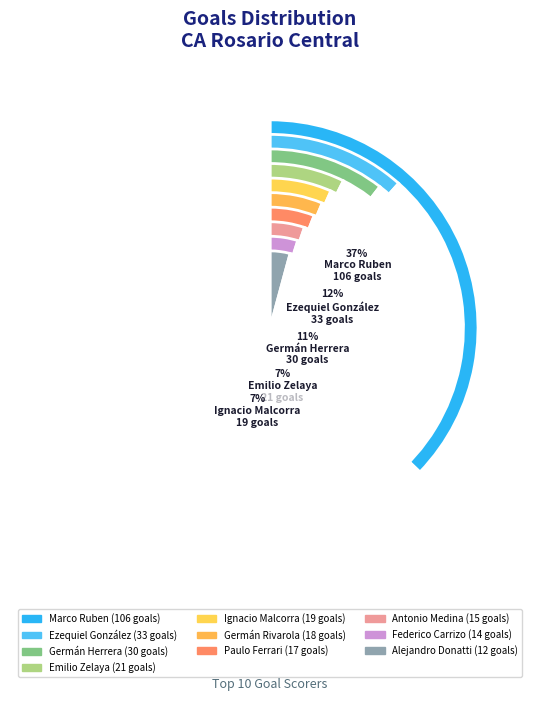

How many slices are in this pie chart?

10